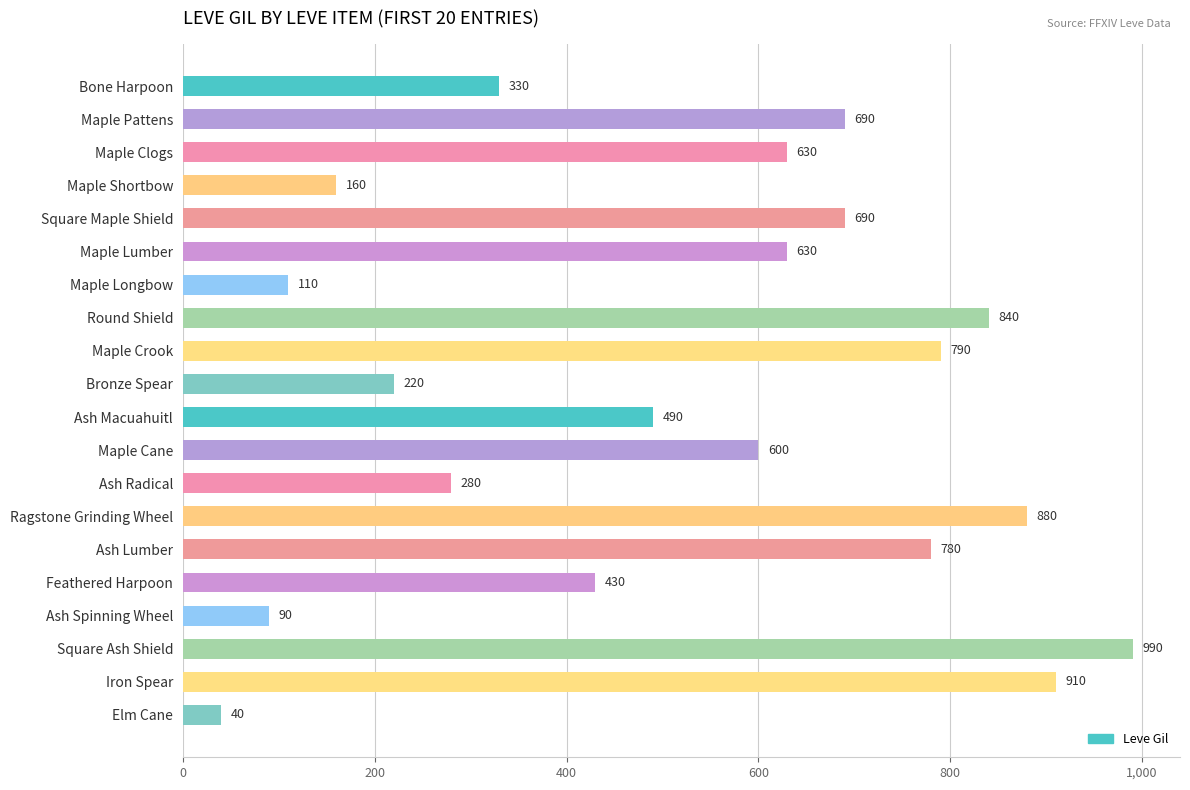

True or false: the data shows 780 at Ash Lumber.

True